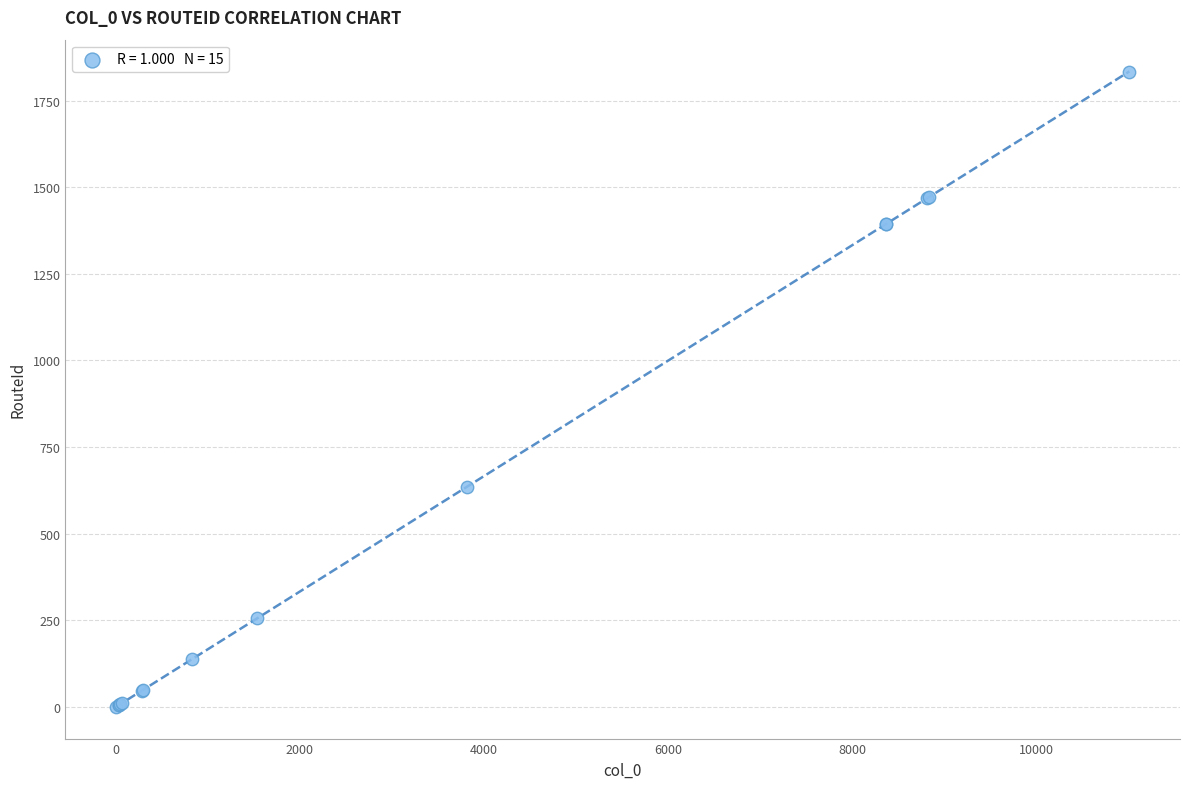

What Y value in the scatter plot is closest to 917?

636